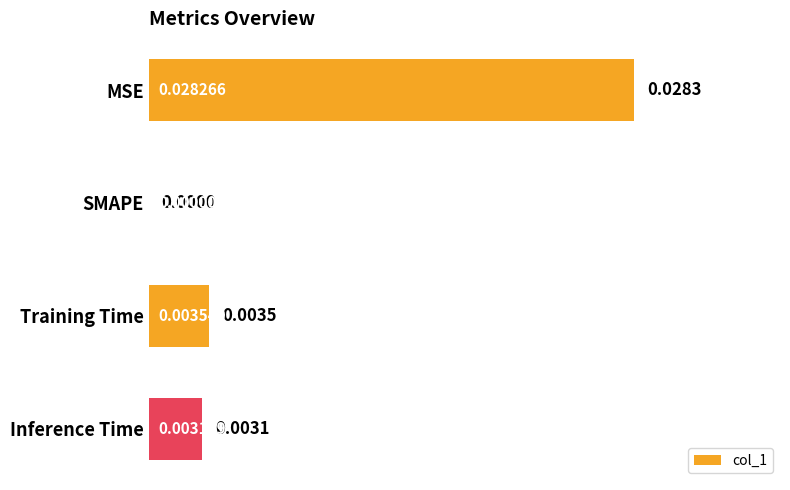

Count the number of values greater than 0.

3